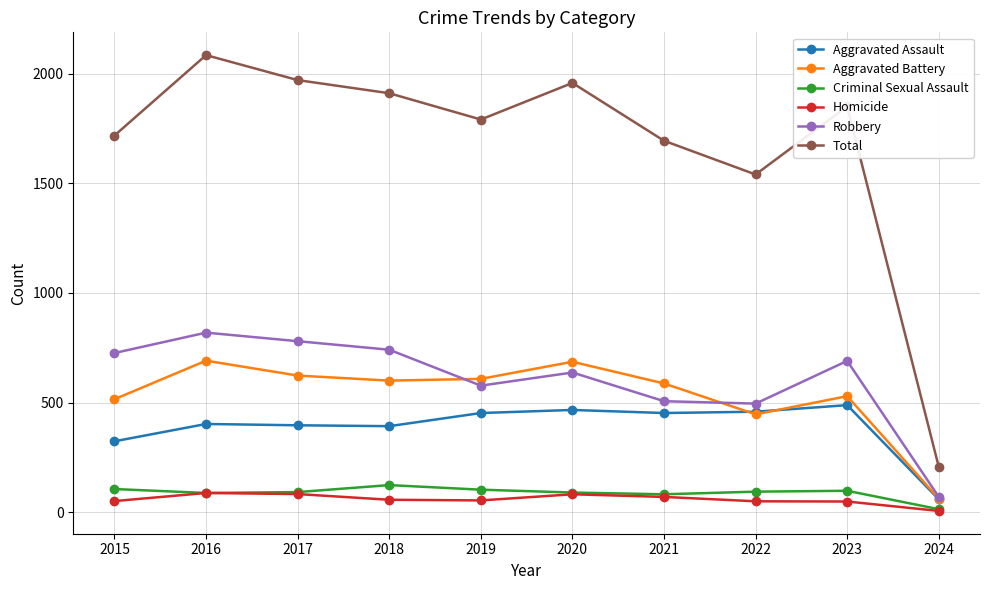

What is the spread (max minus min) of values at 2022?

1492